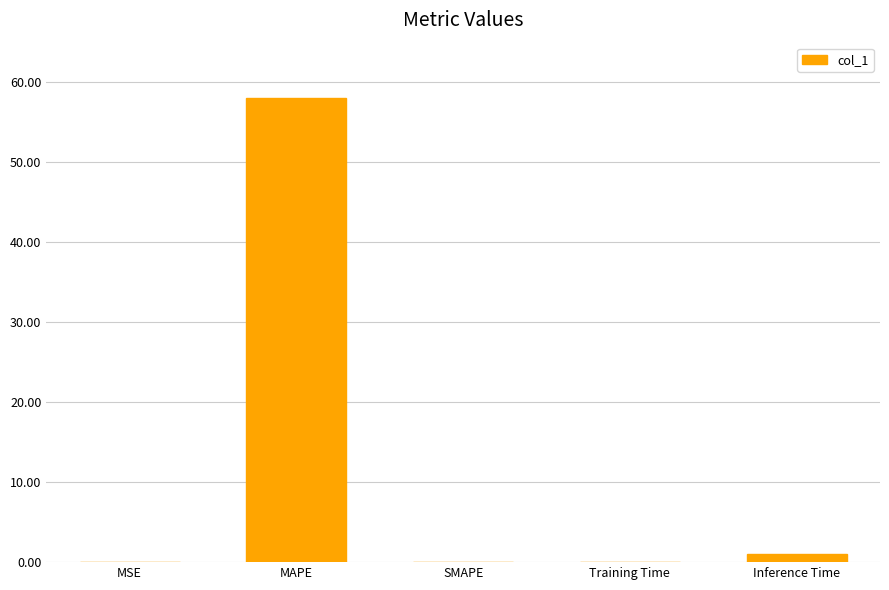

True or false: the data shows 1.0 at Inference Time.

True